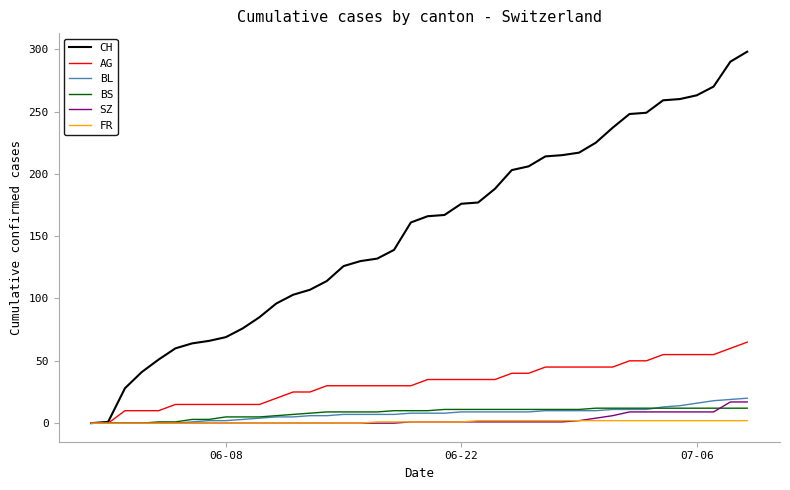

What is the maximum value for BL?

20